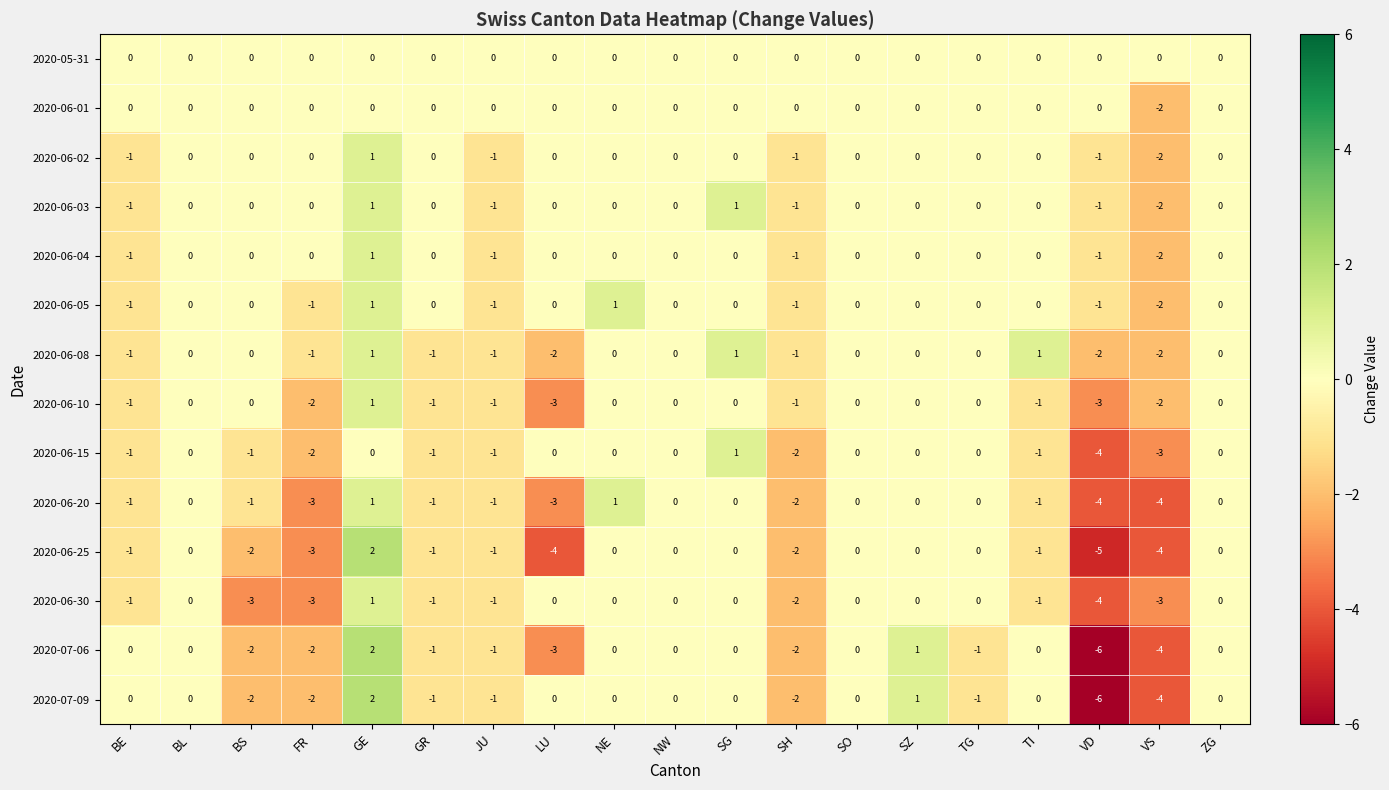

Count the 2020-06-05 values in the range -1 to 0.

16